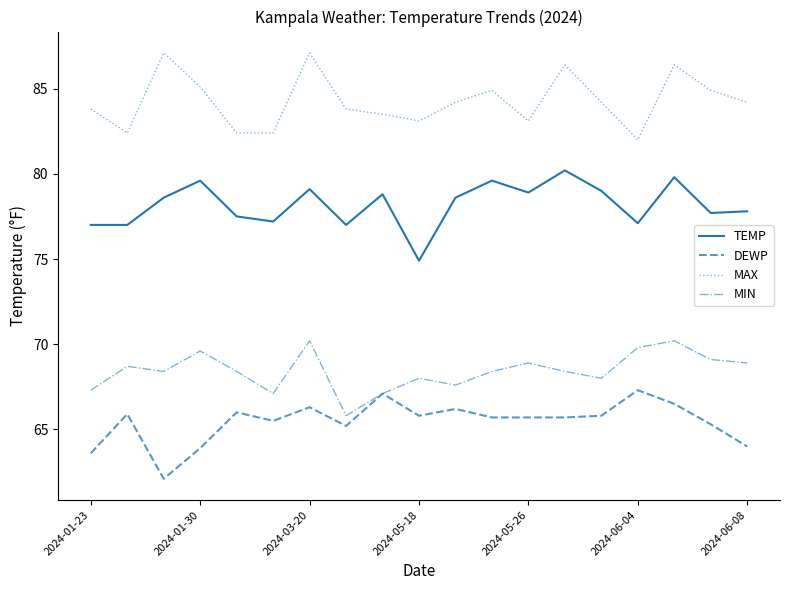

True or false: DEWP has more than 0 interior local peaks.

True